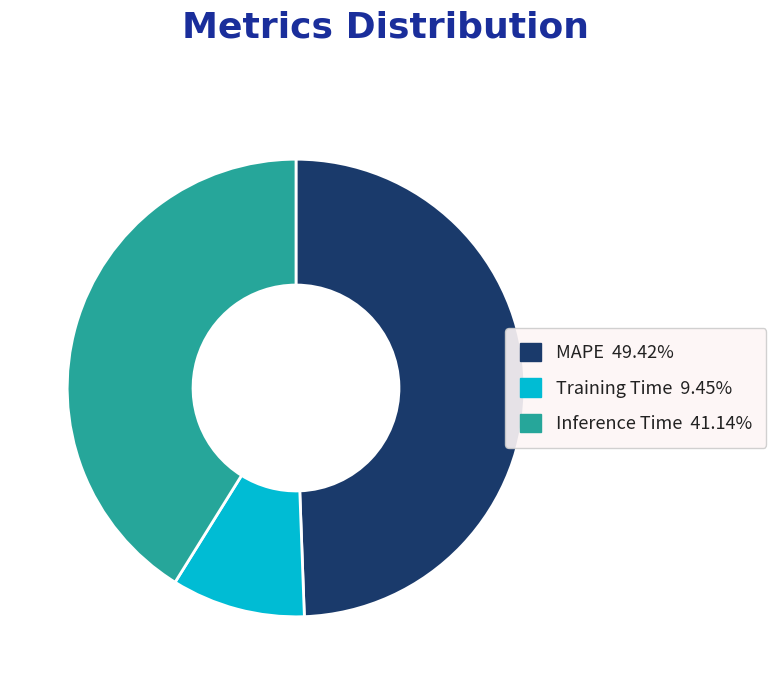

How many segments does this pie chart have?

3